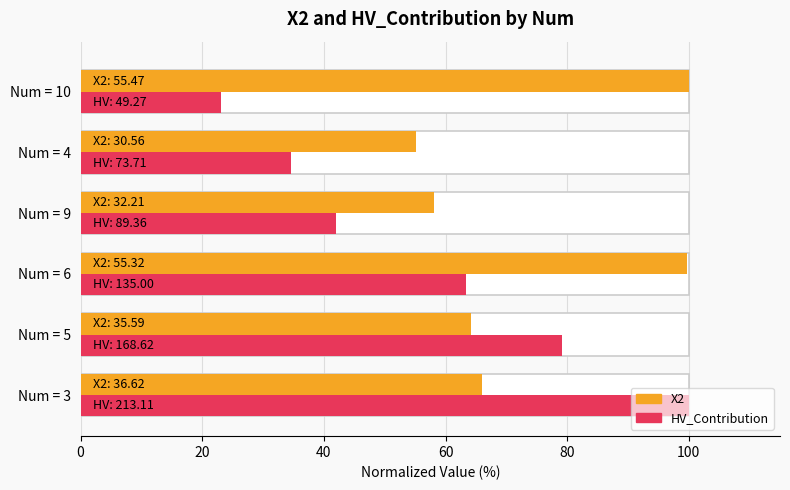

Does the chart contain stacked bars?

No